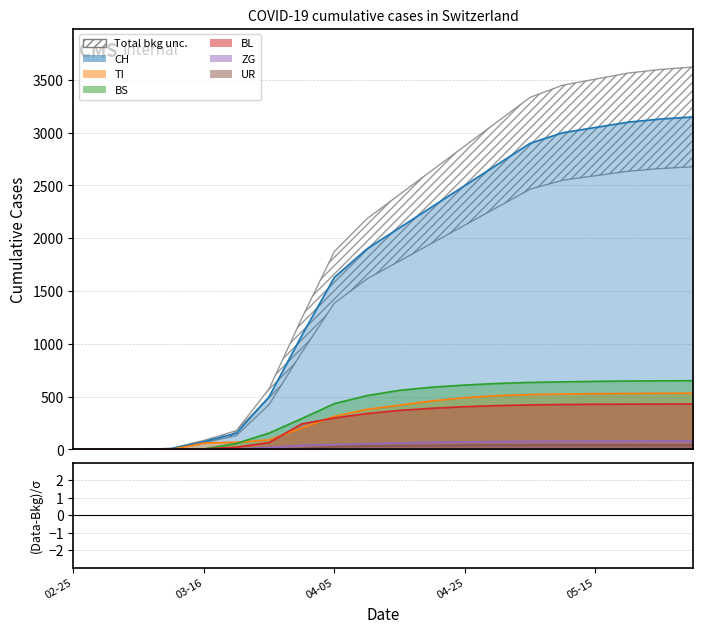

Between 2020-03-16 and 2020-05-10, which series saw the biggest shift?

CH